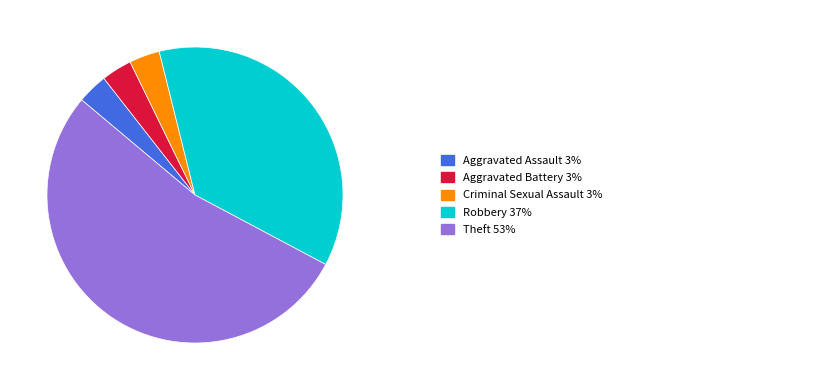

Count the number of slices in the pie.

5